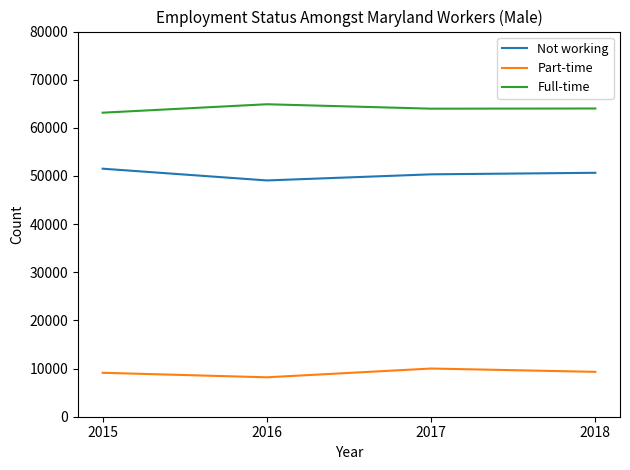

What is the sum of the Full-time values at 2016 and 2015?

128049